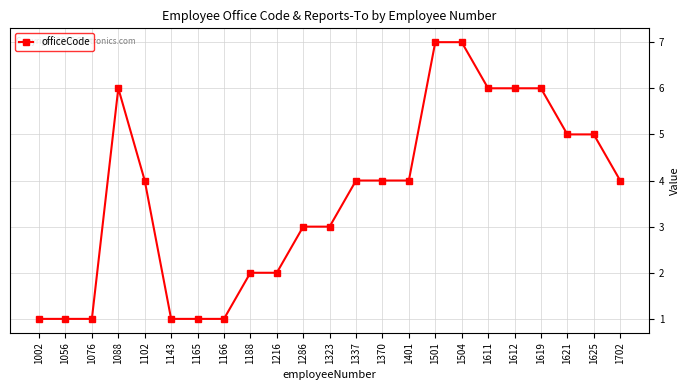

What is the difference between the values at 1370 and 1504?

3